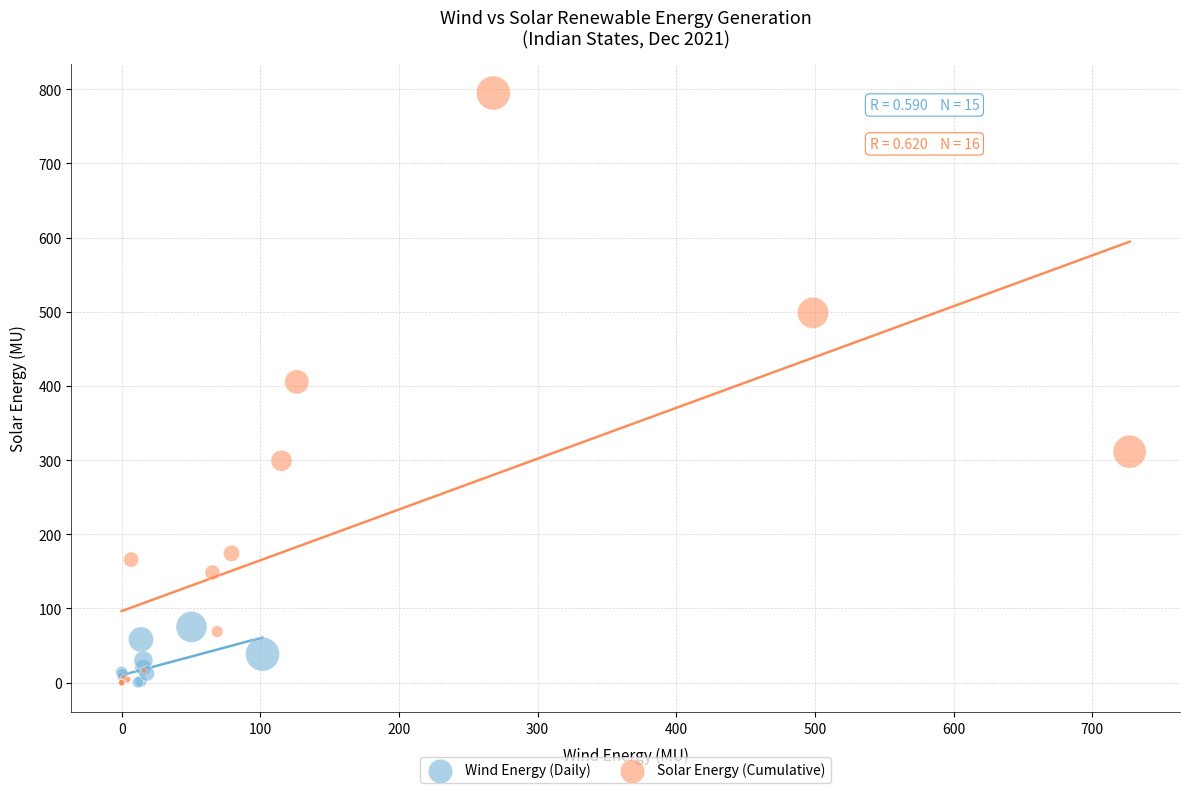

Which series has the largest Y range (max minus min)?

Solar Energy (Cumulative)